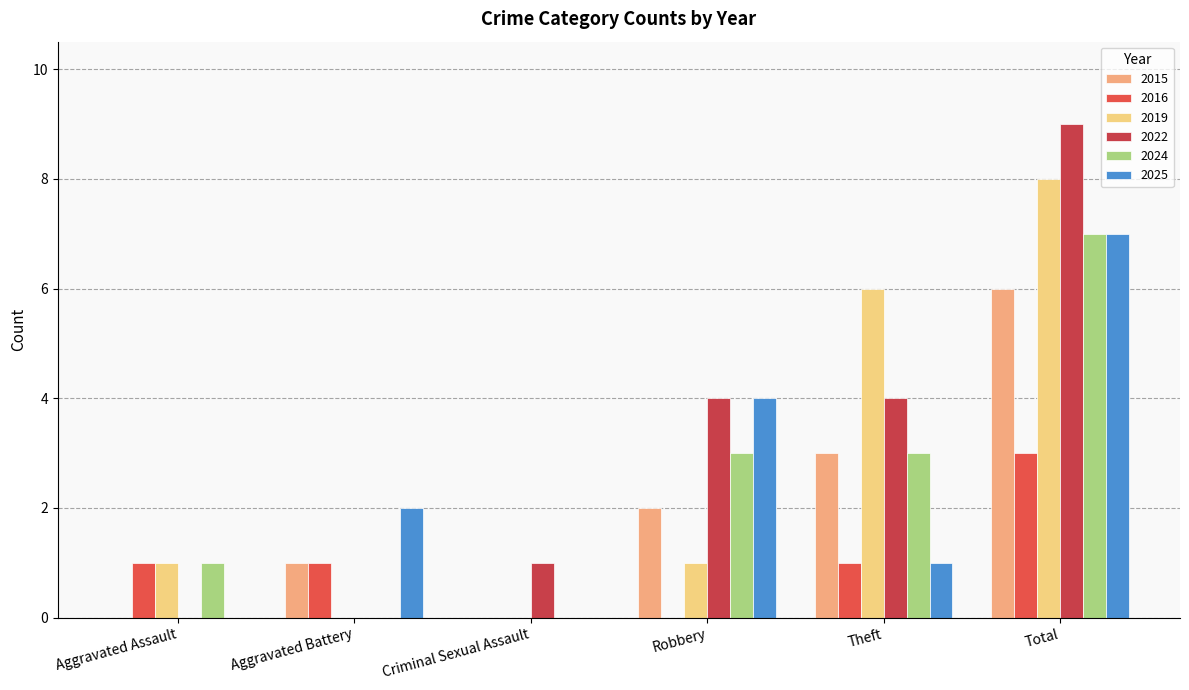

What is the sum of all 2024 values?

14